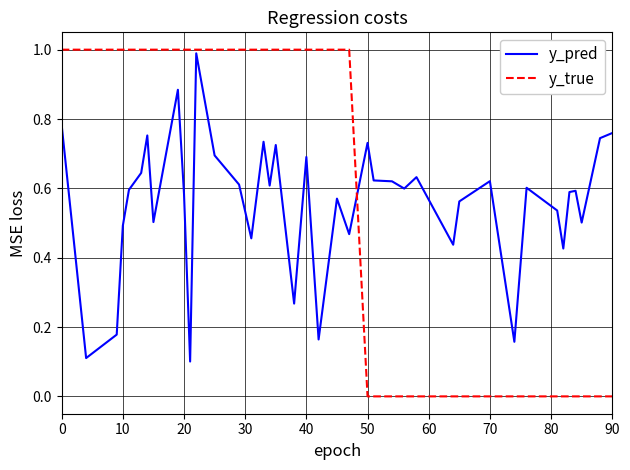

What is the greatest value displayed?

1.0